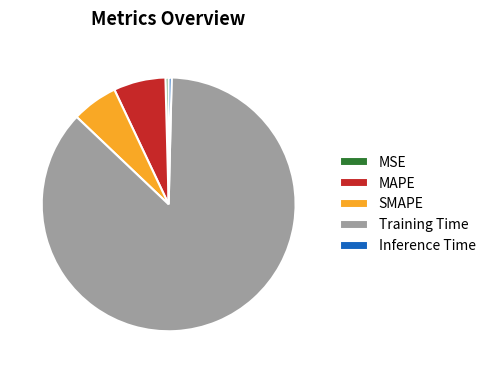

Which has a higher value, MSE or Training Time?

Training Time